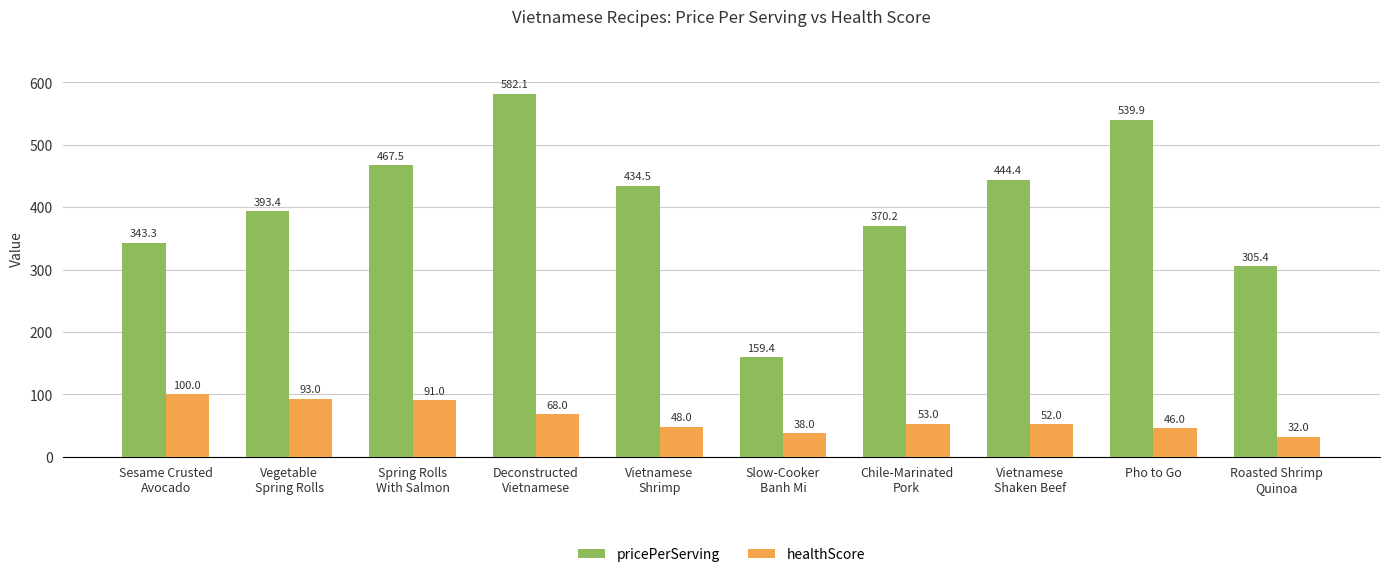

Does the chart contain any negative values?

No